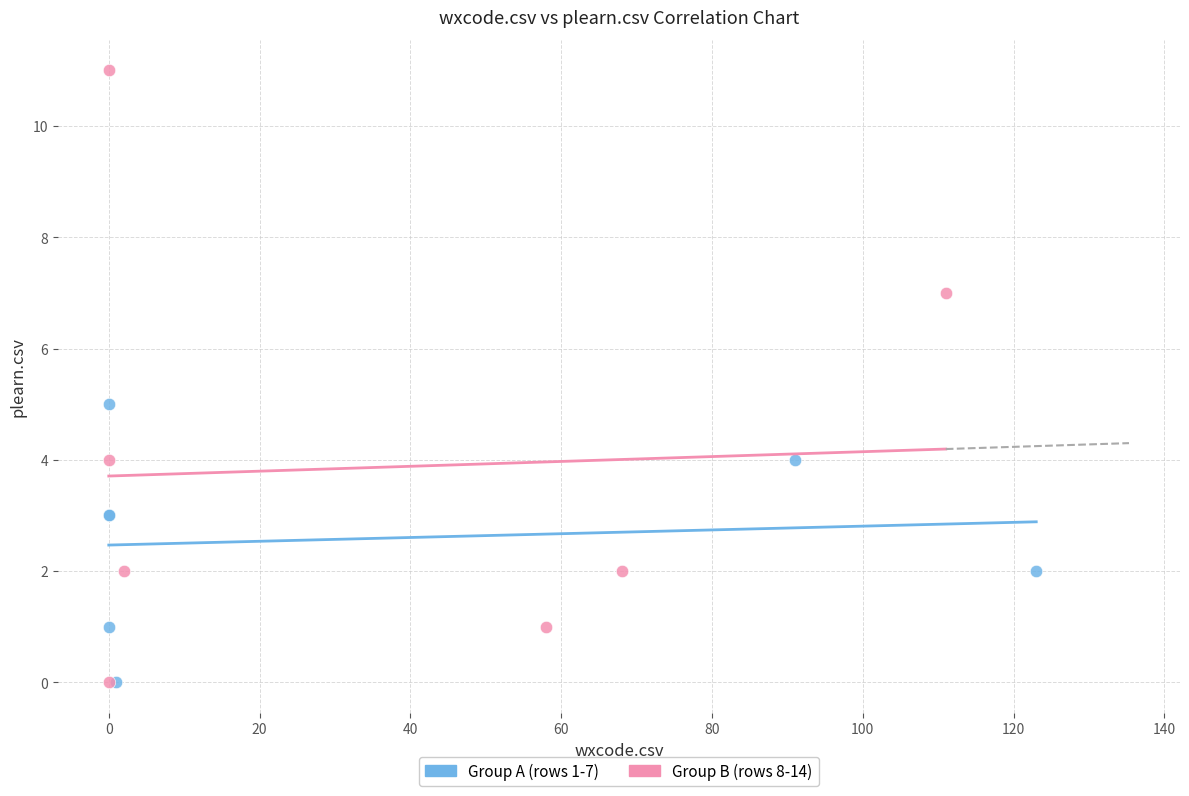

Which series has the largest Y range (max minus min)?

Group B (rows 8-14)